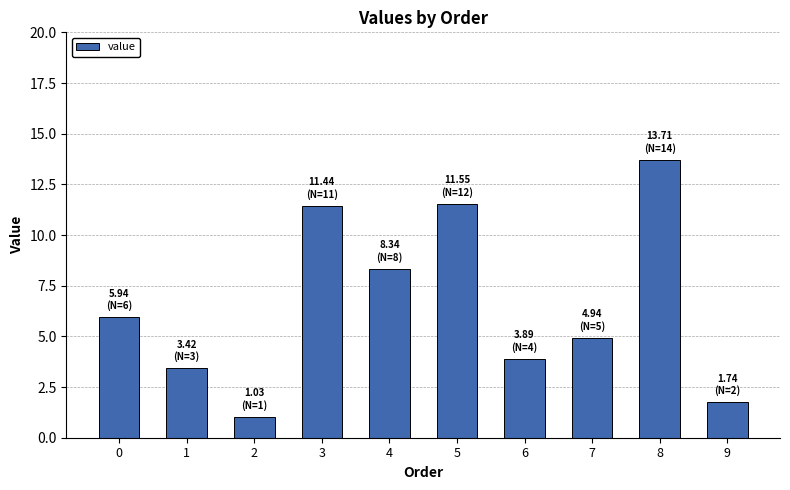

Is it true that the value at 4 is 8.3?

True